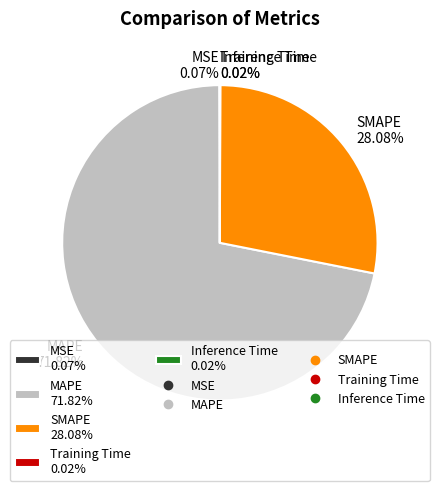

Does MAPE 71.82% account for over 50% of the chart?

Yes